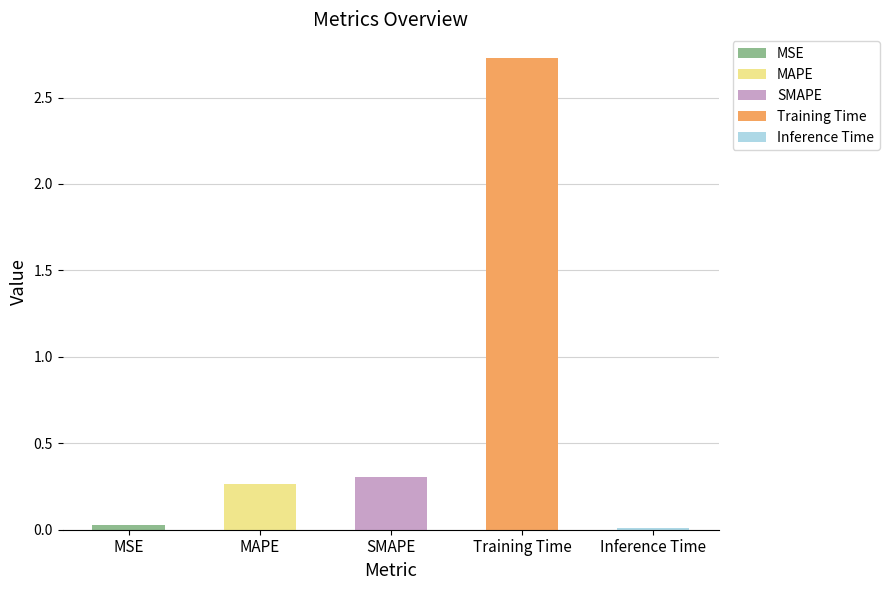

Does the chart contain stacked bars?

No